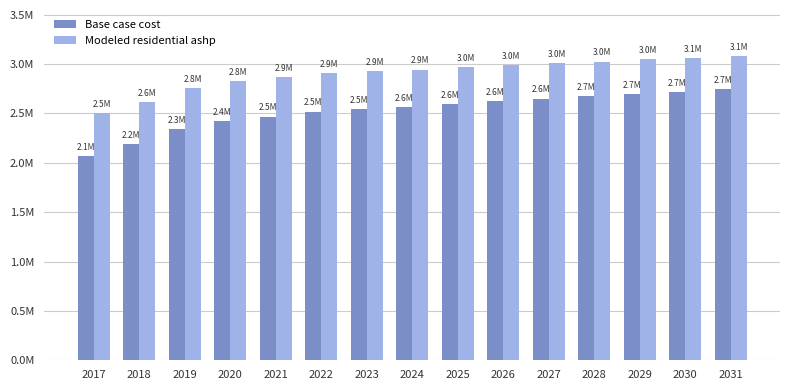

What are all the series names shown in the legend?

Base case cost, Modeled residential ashp